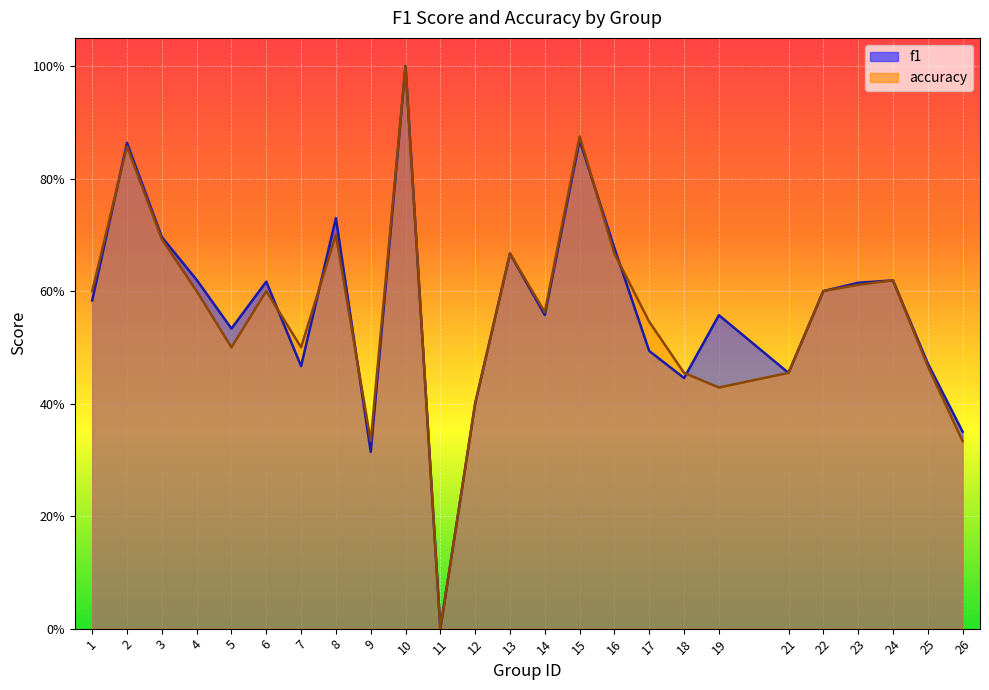

Which category has the lowest value across all series?

11